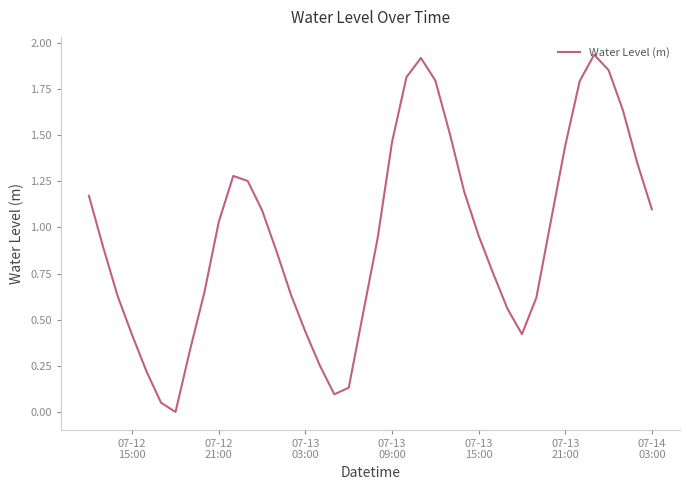

How many interior local valleys (lower than both neighbors) does the data have?

3